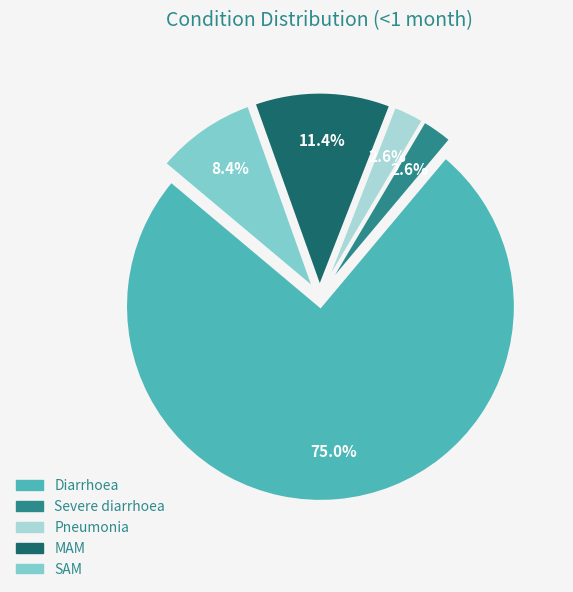

Is it true that SAM is 8% of the pie?

True